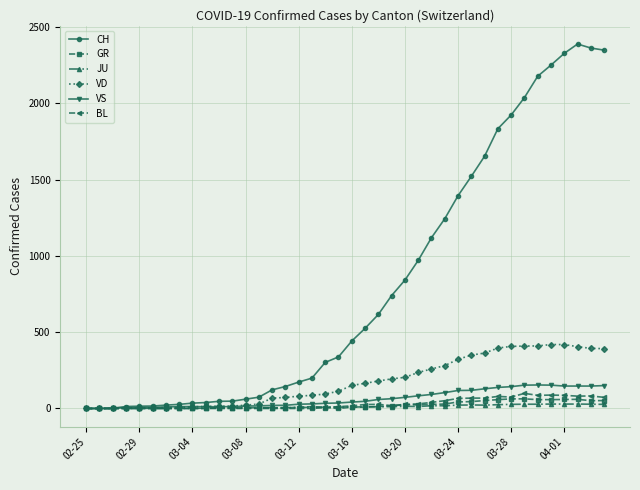

What is the maximum value for CH?

2388